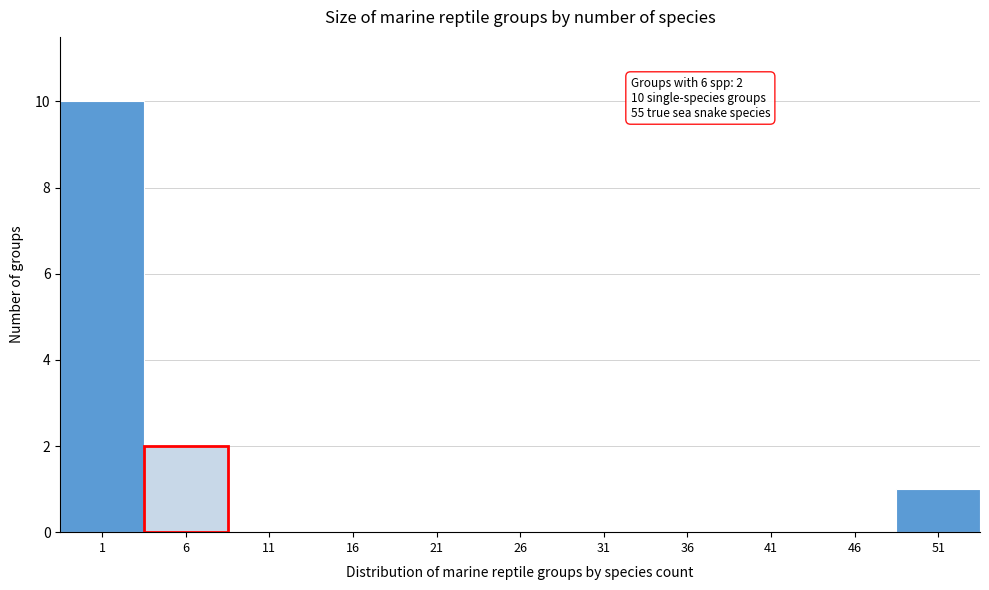

Reading left to right, list all the values displayed in this chart.

1=10	6=2	11=0	16=0	21=0	26=0	31=0	36=0	41=0	46=0	51=1